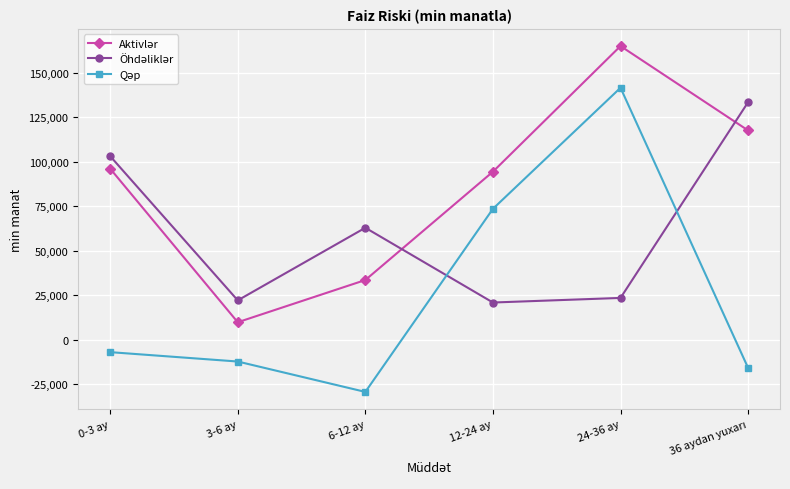

What is the label of the 3rd point from the left?

6-12 ay